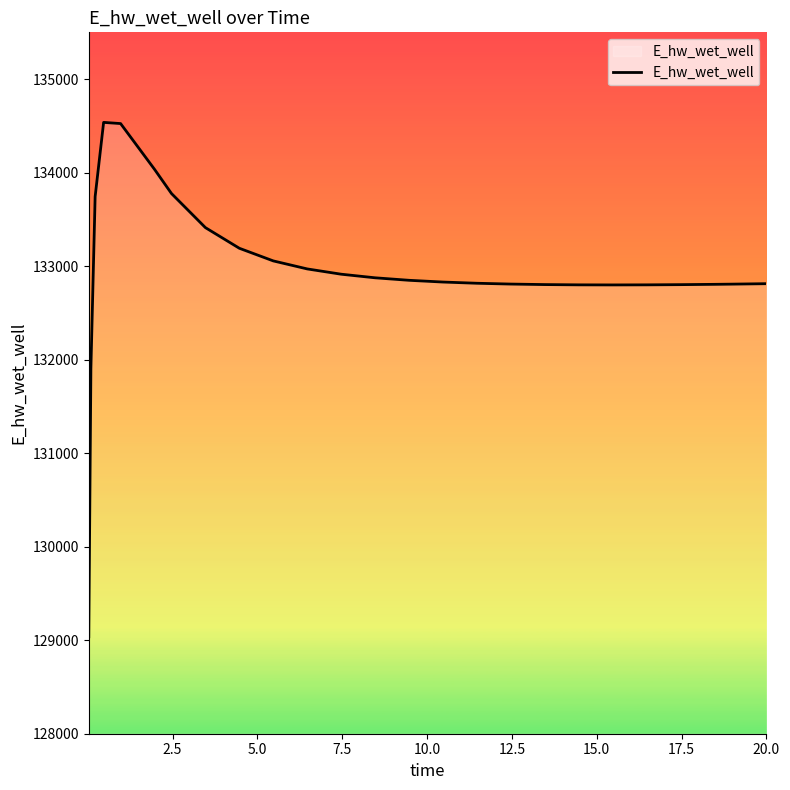

What is the minimum value shown in the chart?

129036.6